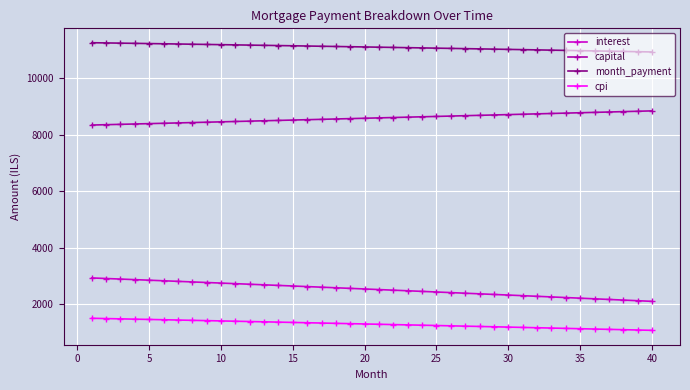

What is the value of the cpi point at the 4th from the left?

1458.7